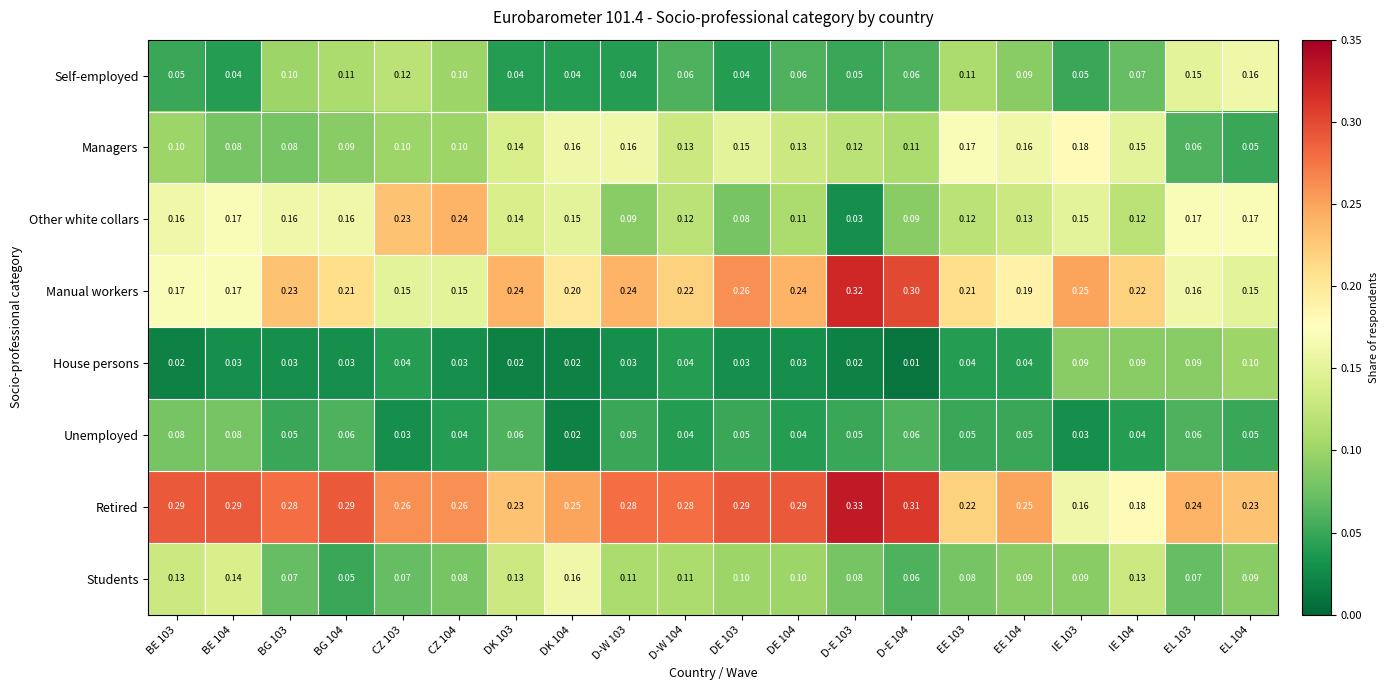

Which series has the largest range (max minus min)?

Other white collars